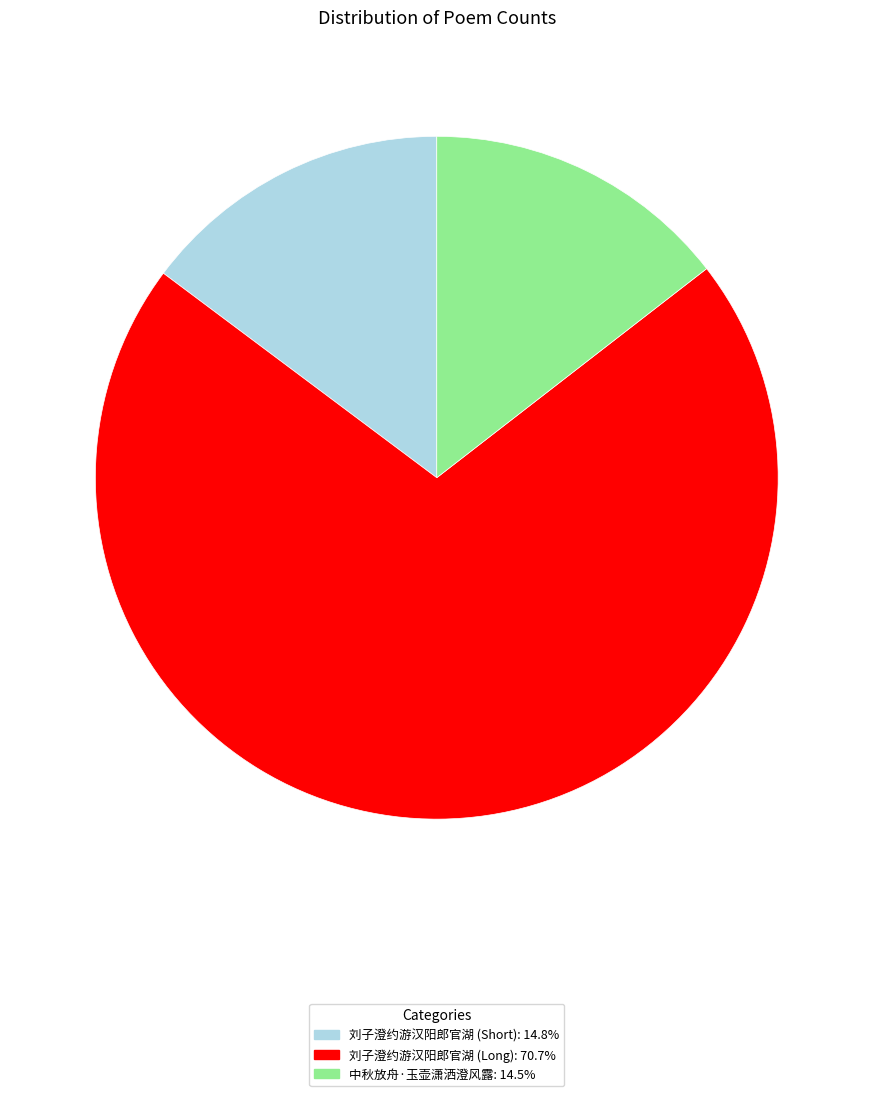

How many slices are in this pie chart?

3